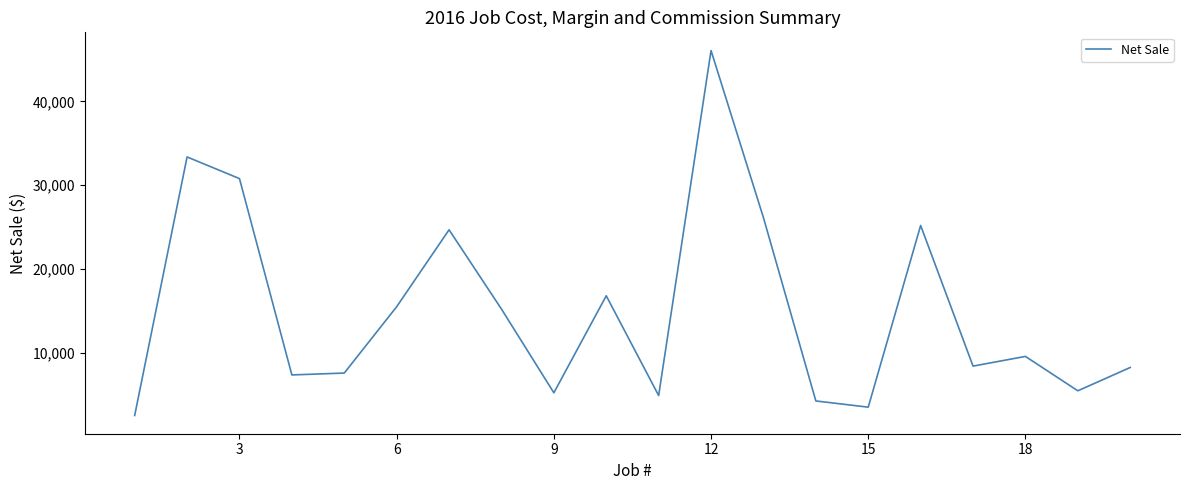

What is the maximum value shown in the chart?

46073.3